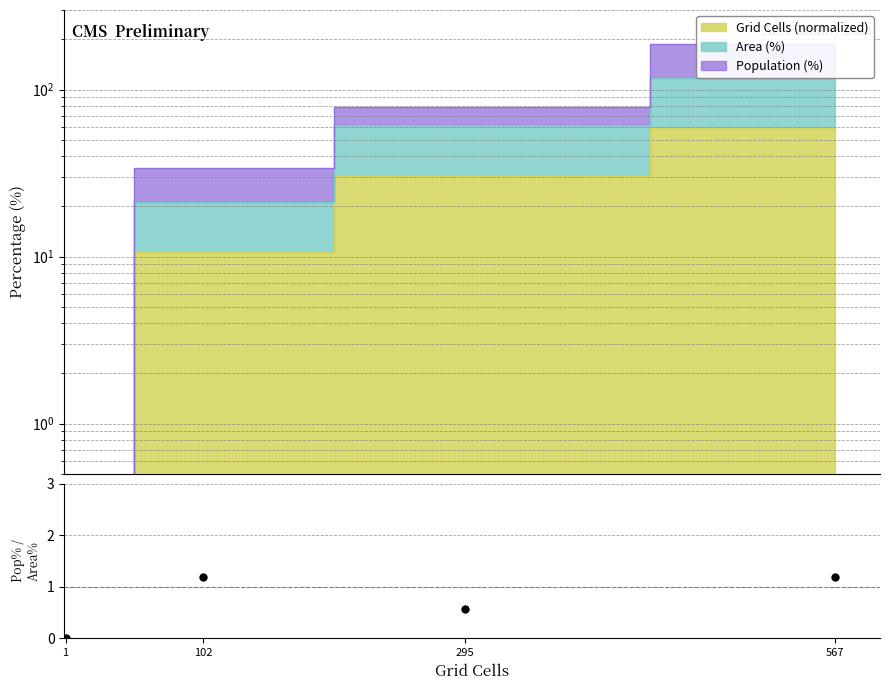

Which has a higher value, 295 or 1?

295